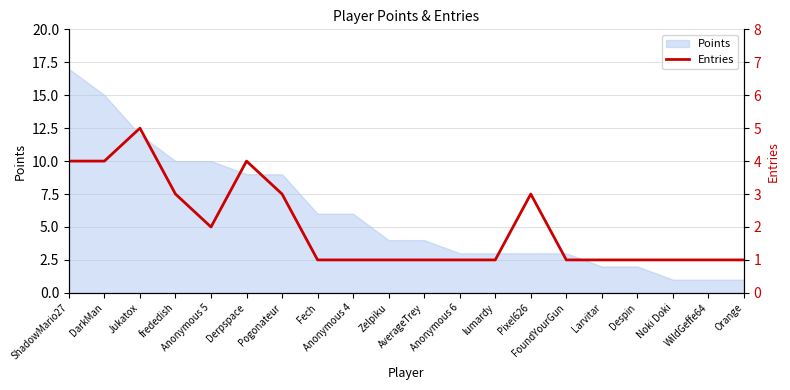

Is it true that the value at Orange is 1?

False